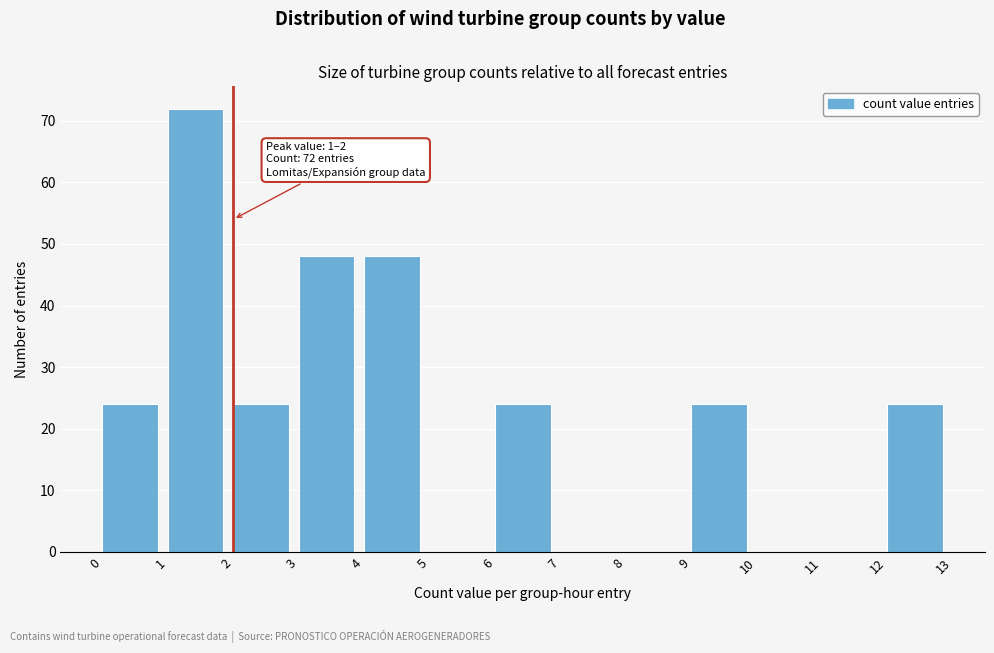

Over which range of the x-axis is the bar tallest?

1 to 2